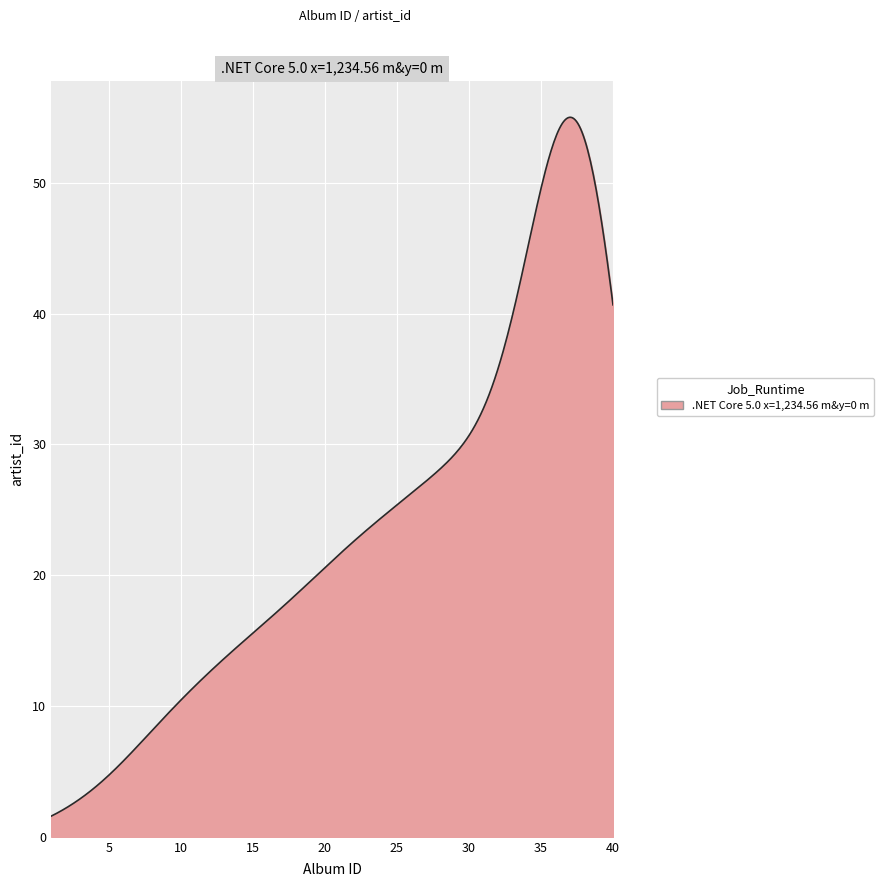

What is the maximum value shown in the chart?

55.0